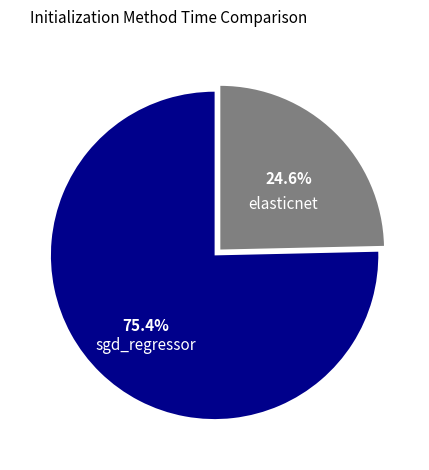

What is the largest slice in the pie chart?

sgd_regressor